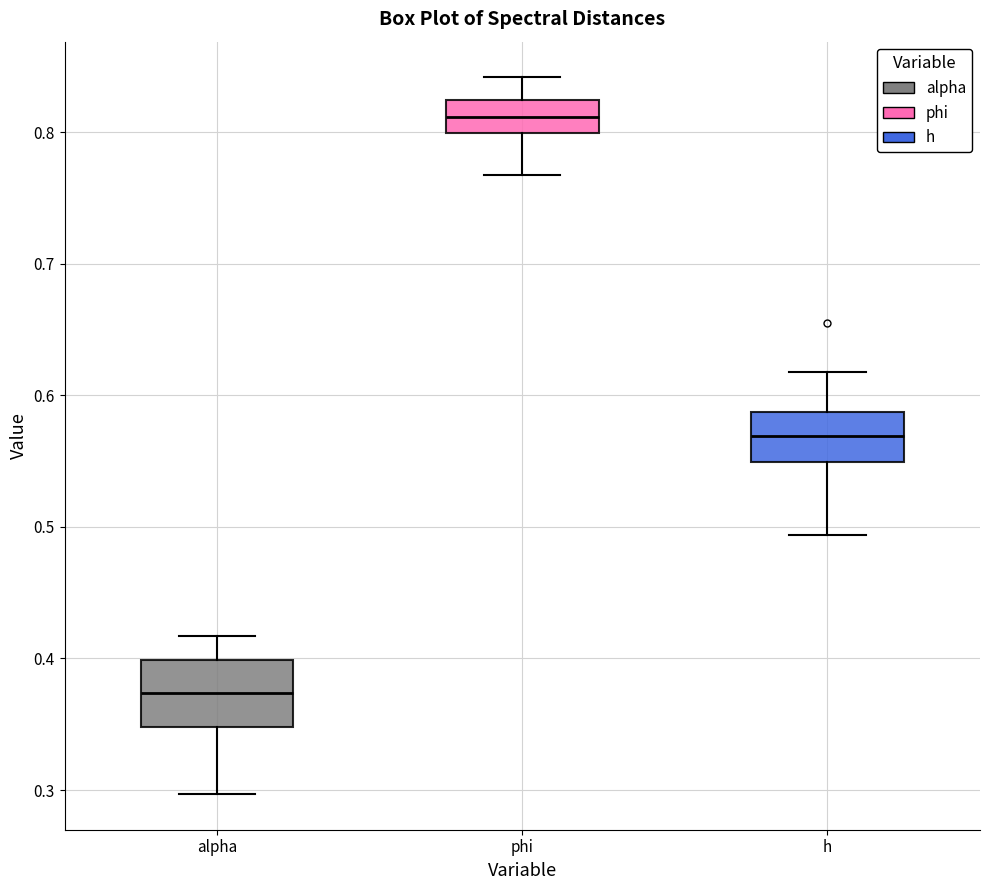

Comparing the boxes themselves (not the whiskers), which one is the tallest?

alpha